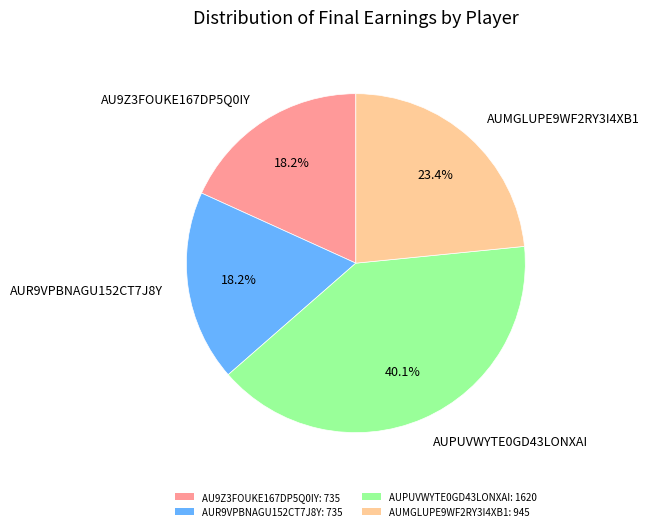

Which category has the biggest portion of the pie?

AUPUVWYTE0GD43LONXAI